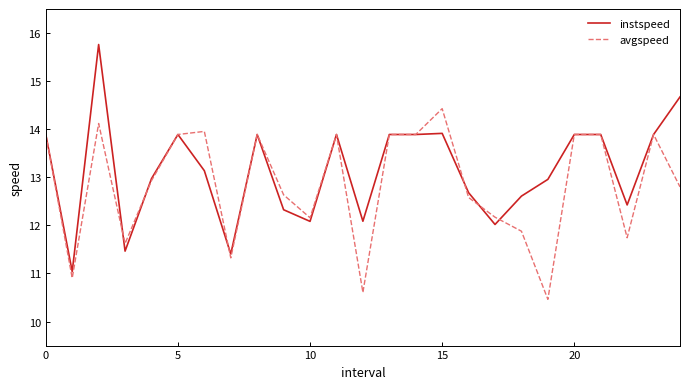

What is the lowest value of the instspeed series?

11.0